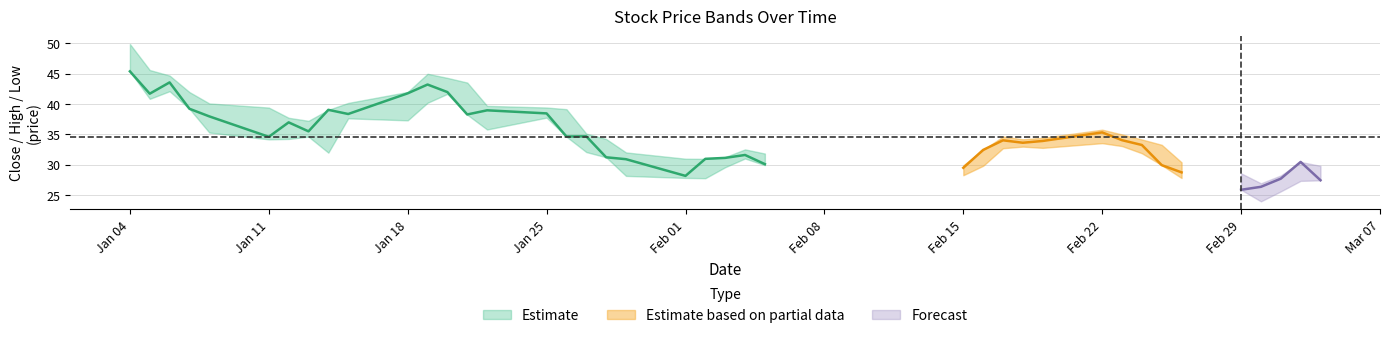

The low series shows 10.9 at 9. True or false?

False